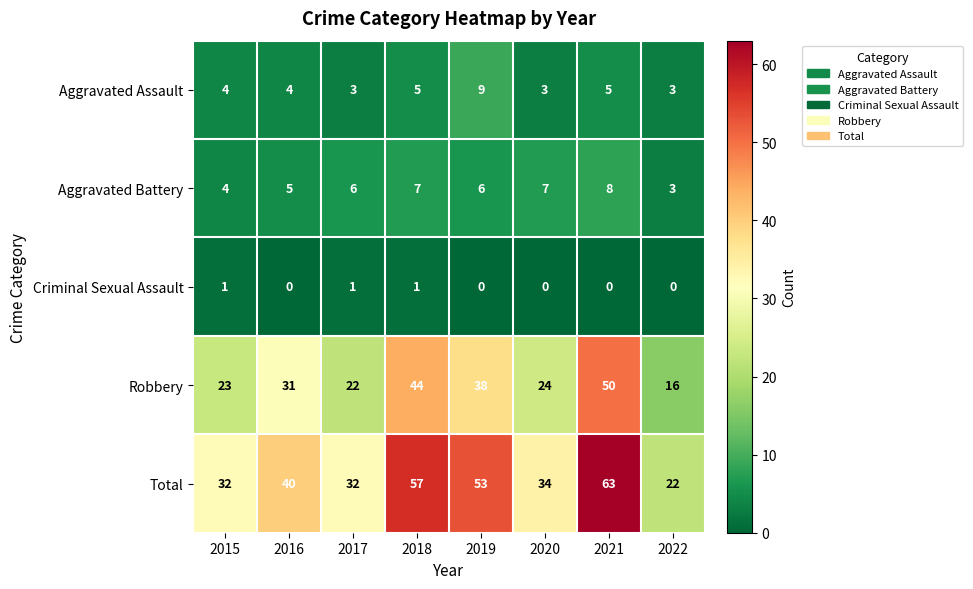

What is the sum of all Criminal Sexual Assault values?

3